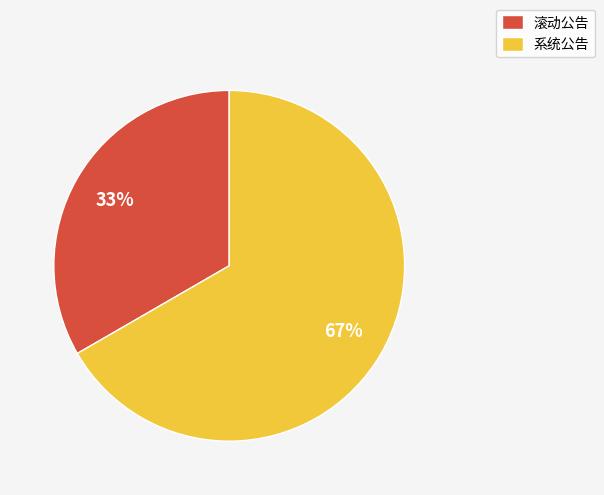

To the nearest percent, what is the average slice percentage?

50%